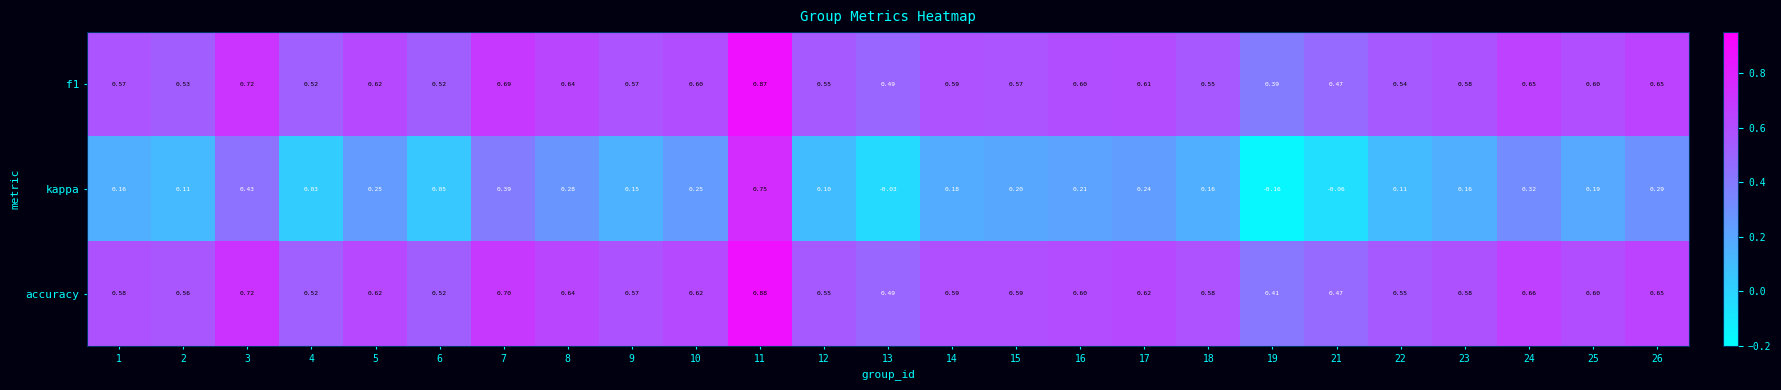

What is the total value across all series at 22?

1.2